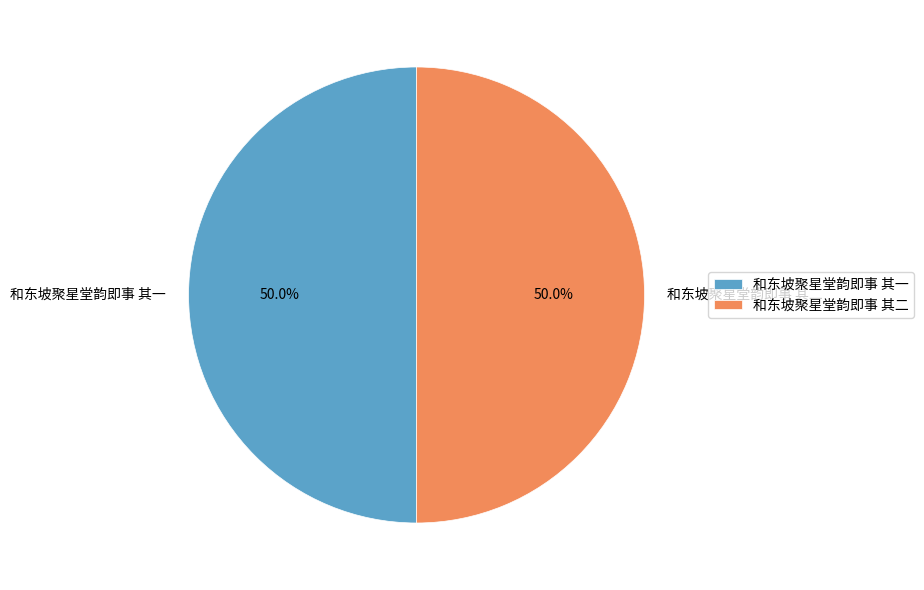

What is the ratio of the value at 和东坡聚星堂韵即事 其一 to the value at 和东坡聚星堂韵即事 其二?

1.0